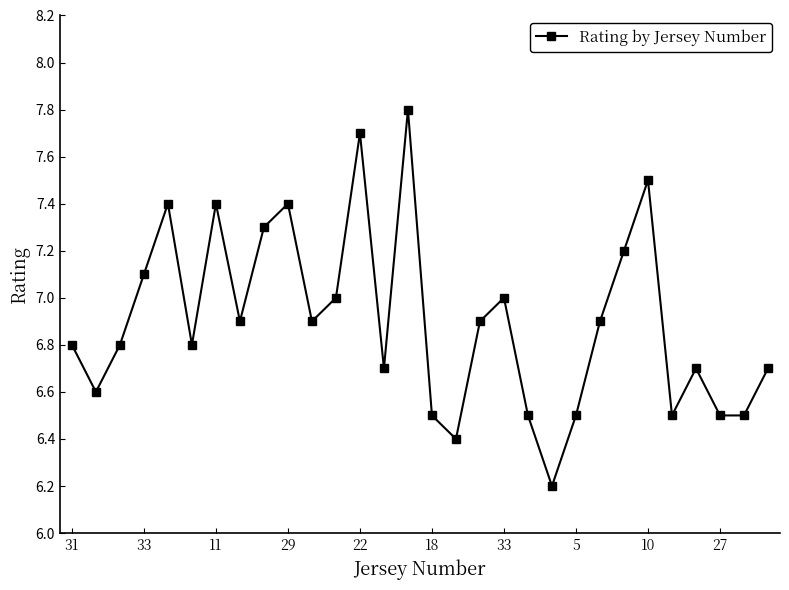

How many interior local peaks (higher than both neighbors) does the data have?

8